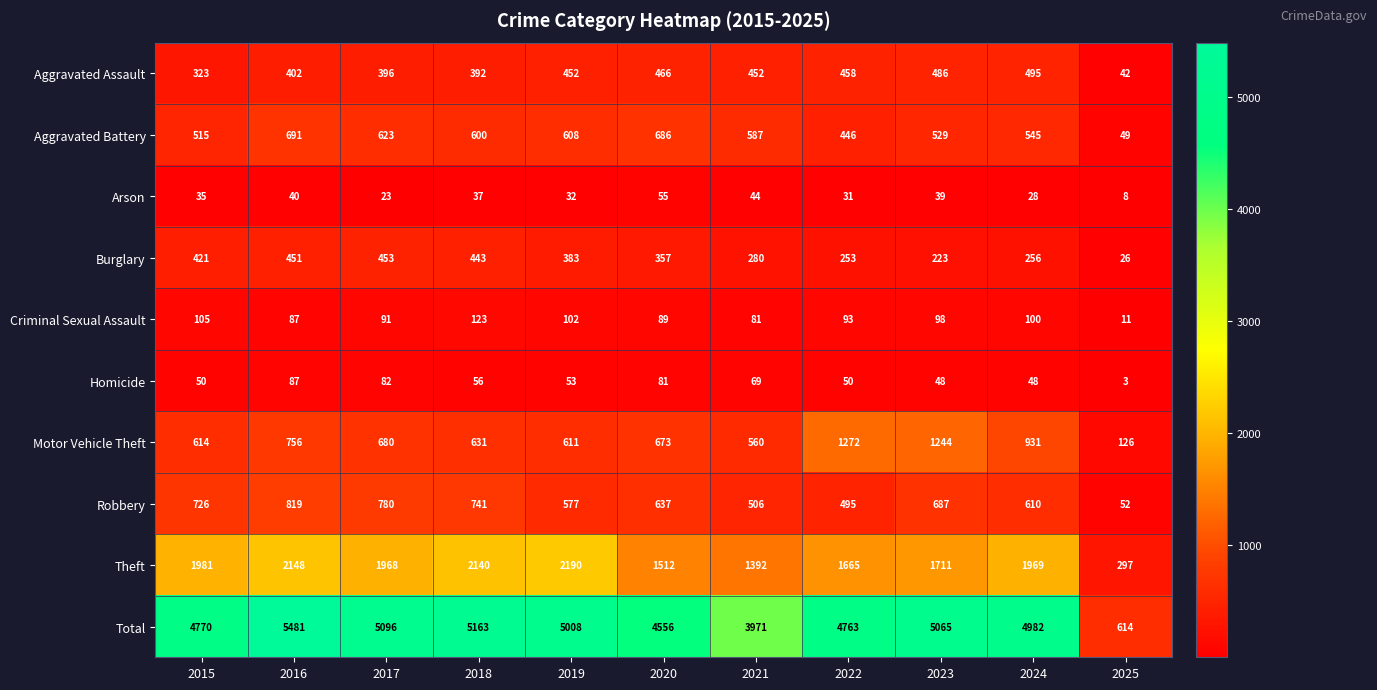

What is the sum of all Theft values?

18973